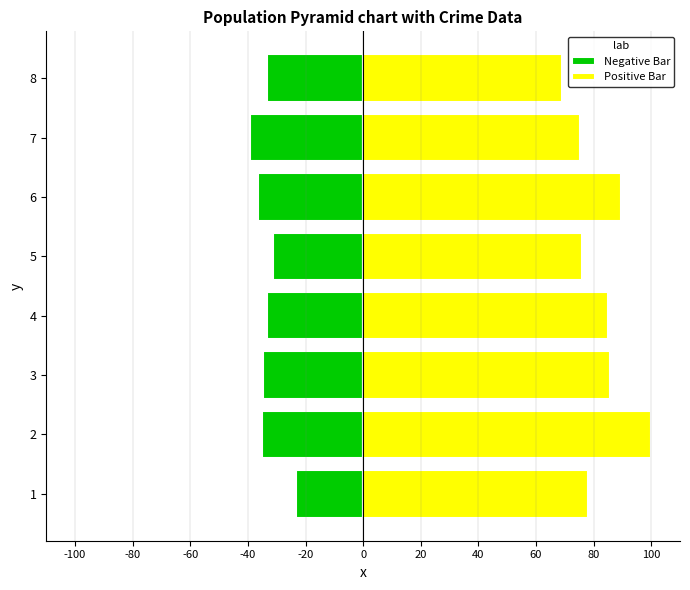

Between 2 and 5, which is larger?

5